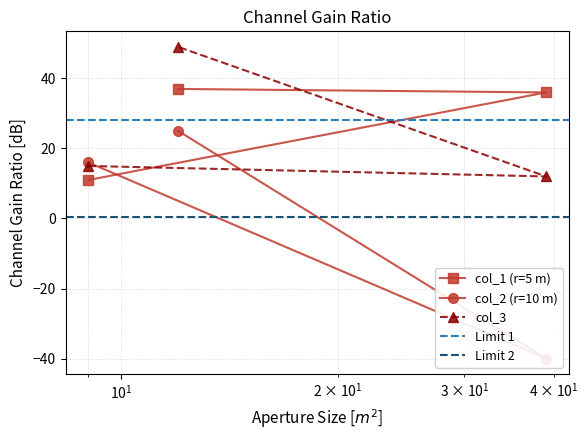

Between 9 and 12, which series saw the biggest shift?

col_3